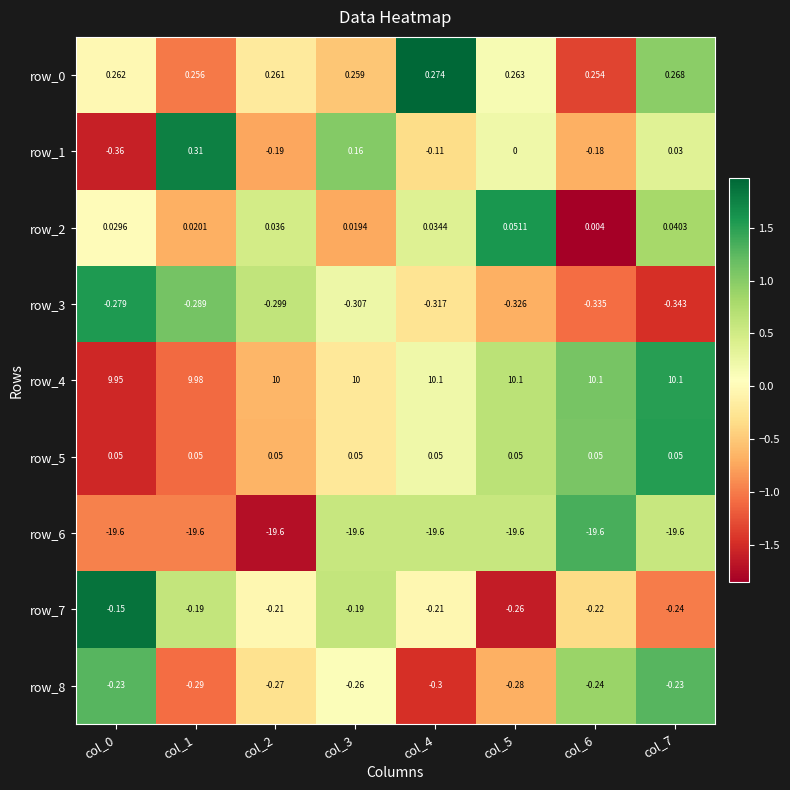

At which label is row_2 closest to 0?

col_6